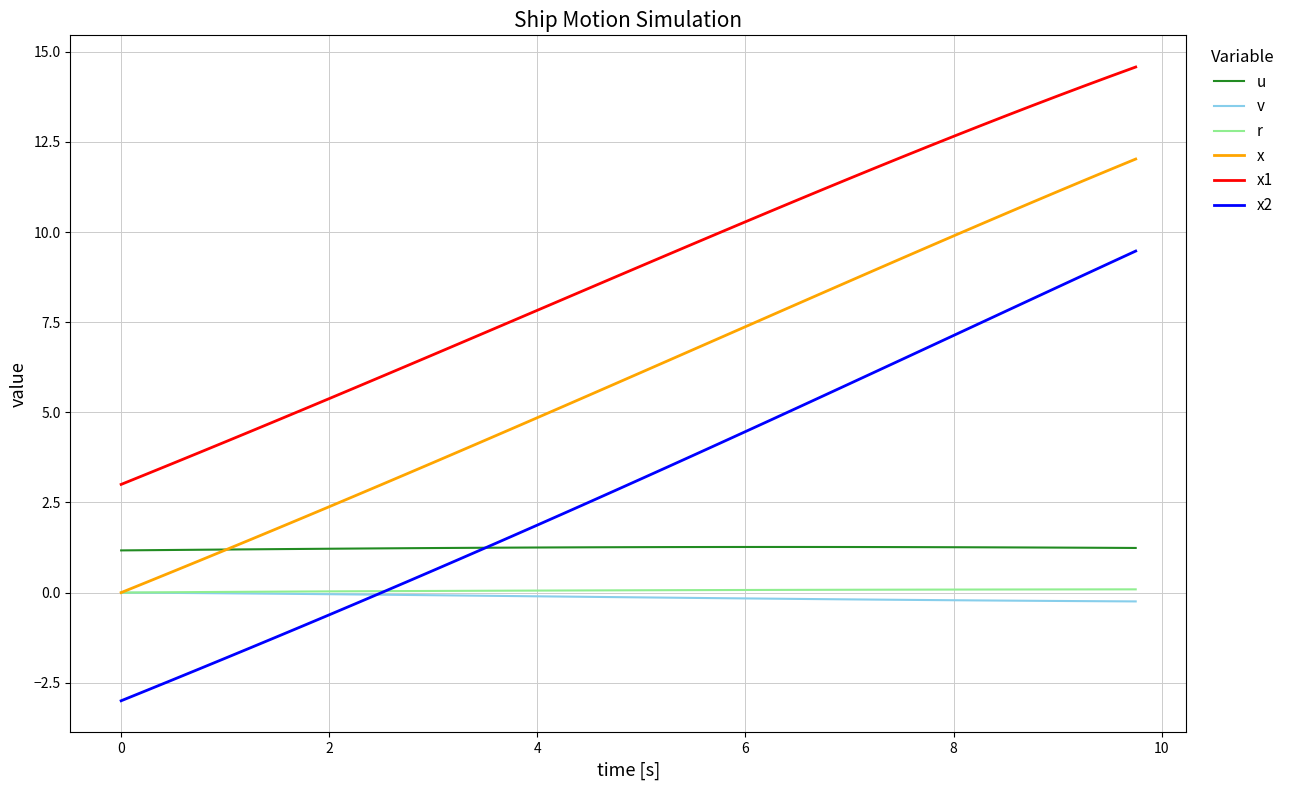

Which series has the largest range (max minus min)?

x2